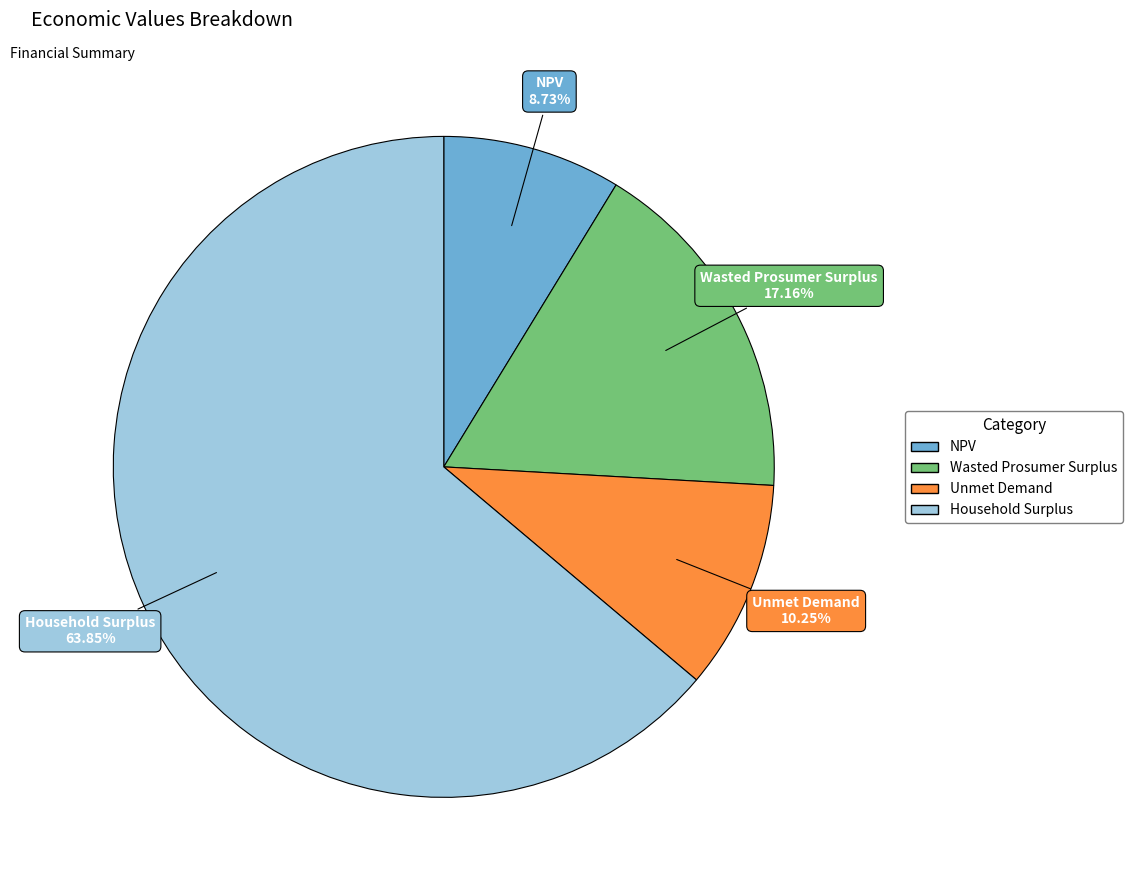

Do Unmet Demand and Wasted Prosumer Surplus together represent more than half of the pie?

No